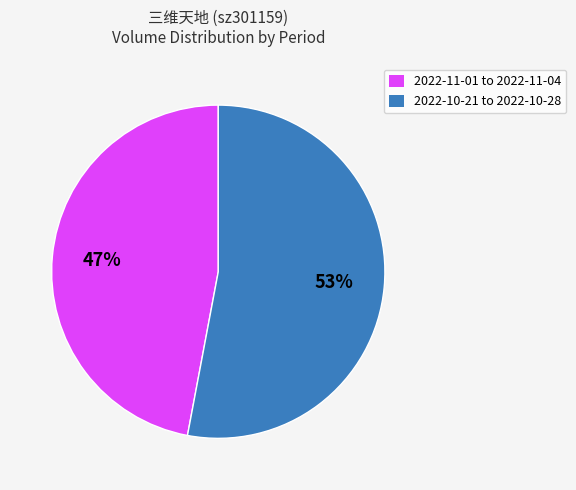

True or false: 2022-10-21 to 2022-10-28 accounts for 68% of the total.

False